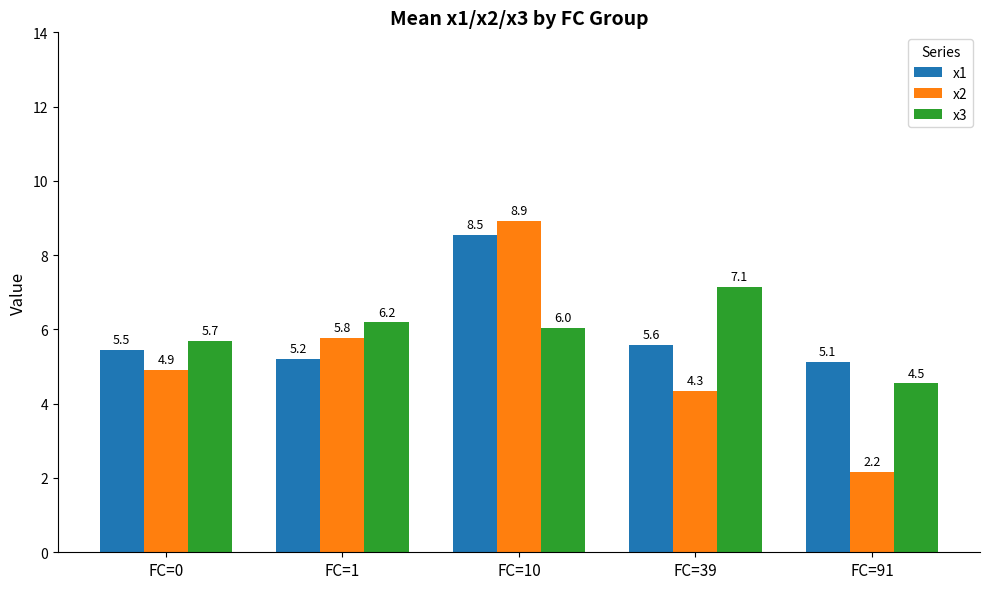

At which category is the sum across all series the highest?

FC=10